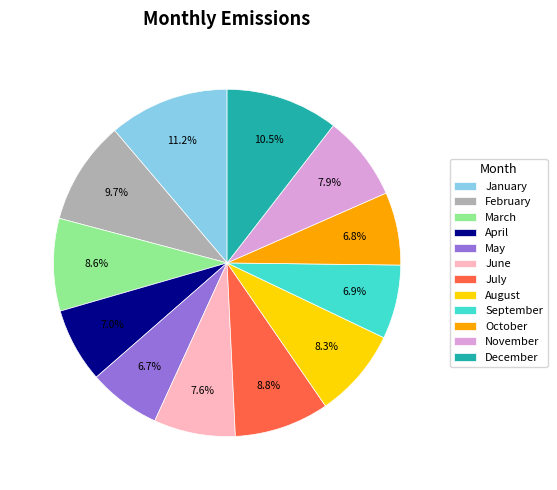

Does any single category account for the majority?

No